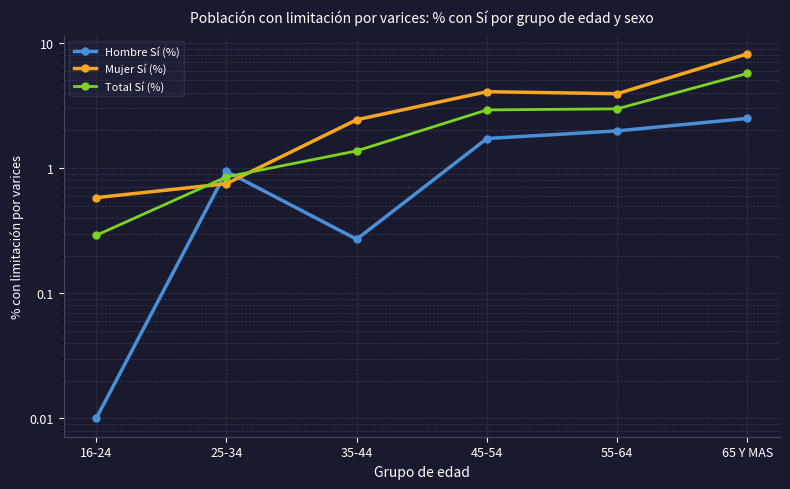

What position from the right is 35-44?

4